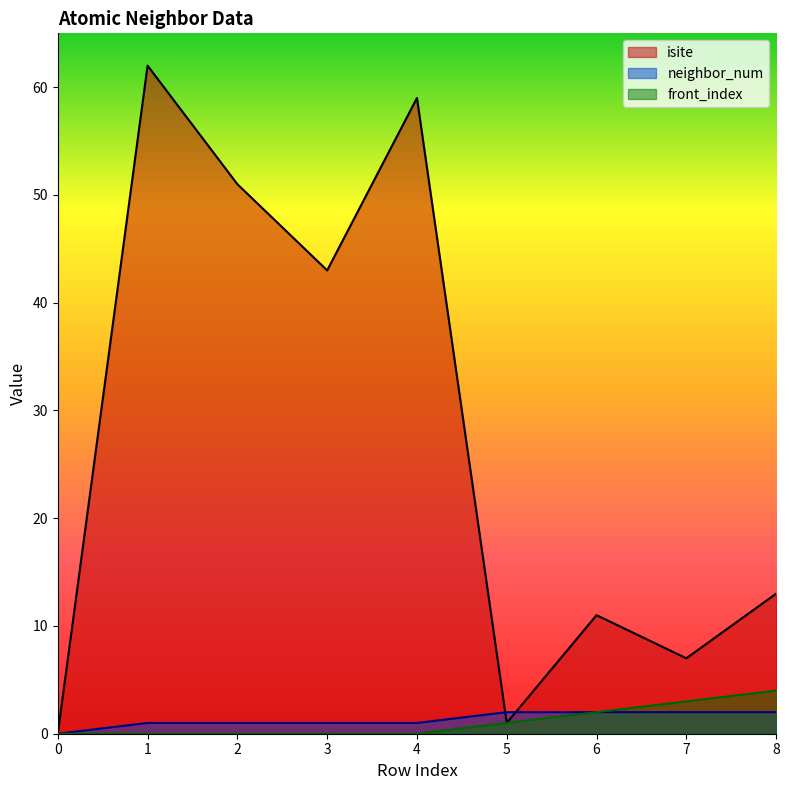

List the labels in order of neighbor_num value, smallest first.

0, 1, 2, 3, 4, 5, 6, 7, 8